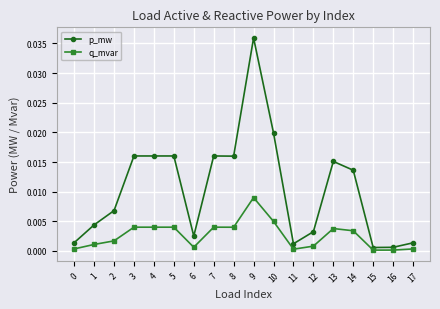

Is the value of q_mvar at 4 greater than the value of p_mw at 14?

No